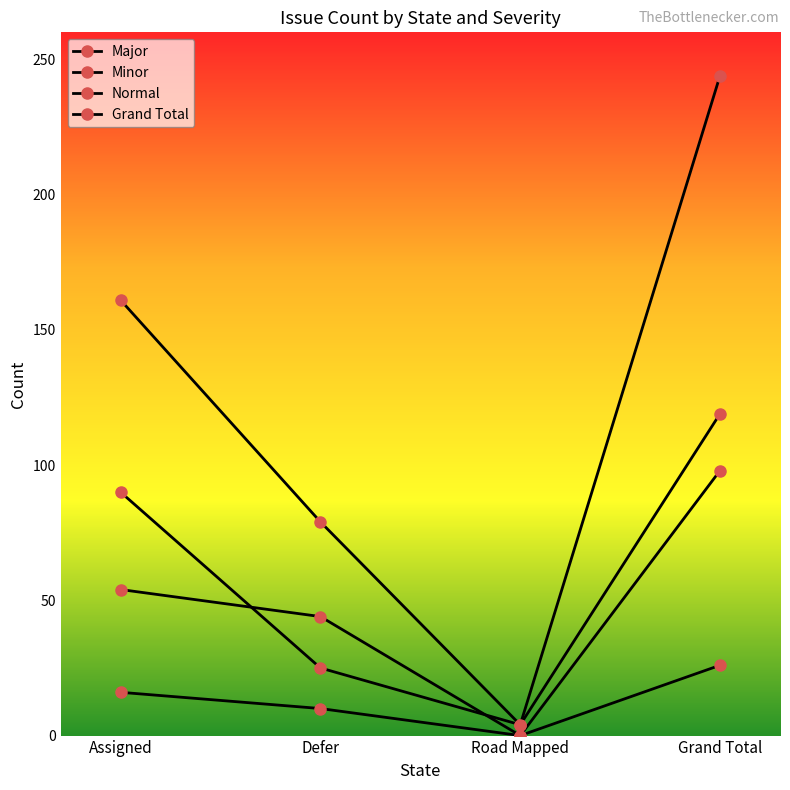

What value does the Minor series have at Defer, to the nearest 10?

40